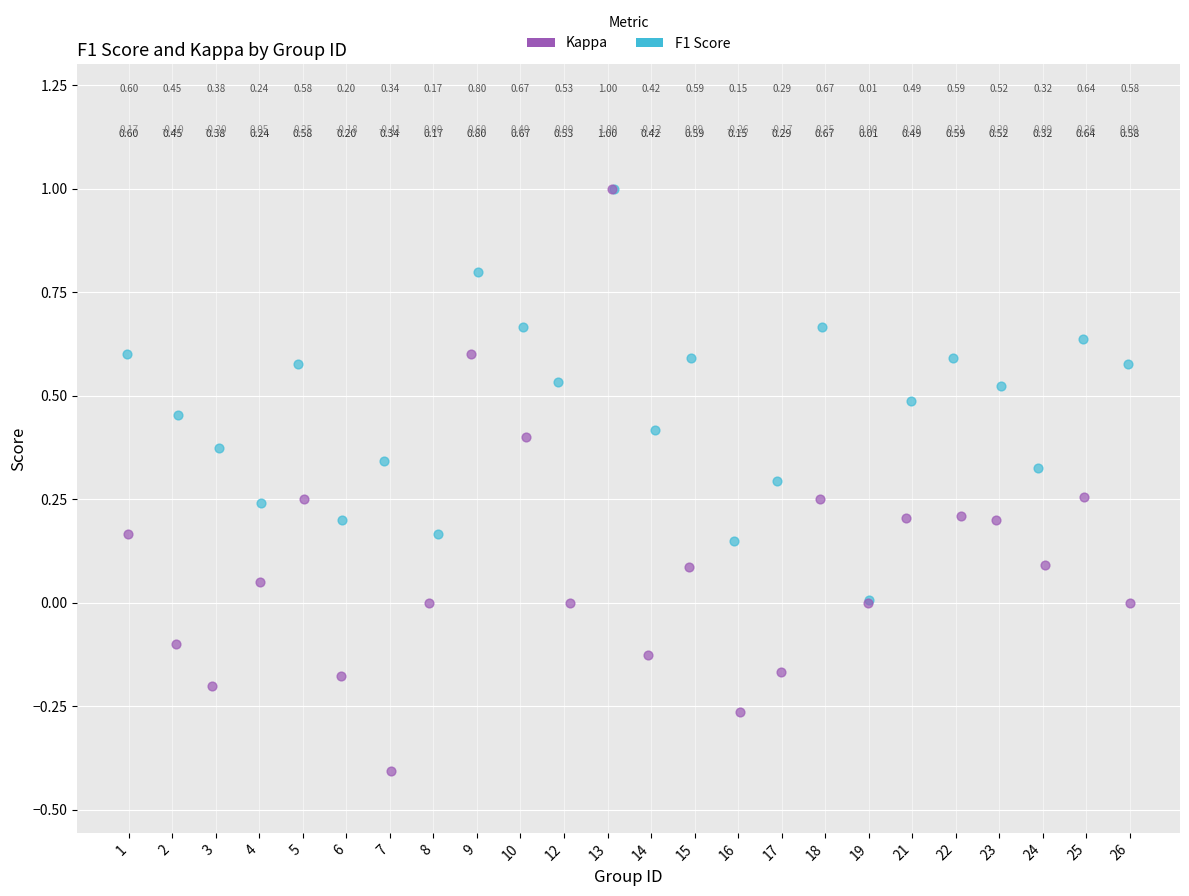

Which series reaches the minimum Y coordinate?

Kappa